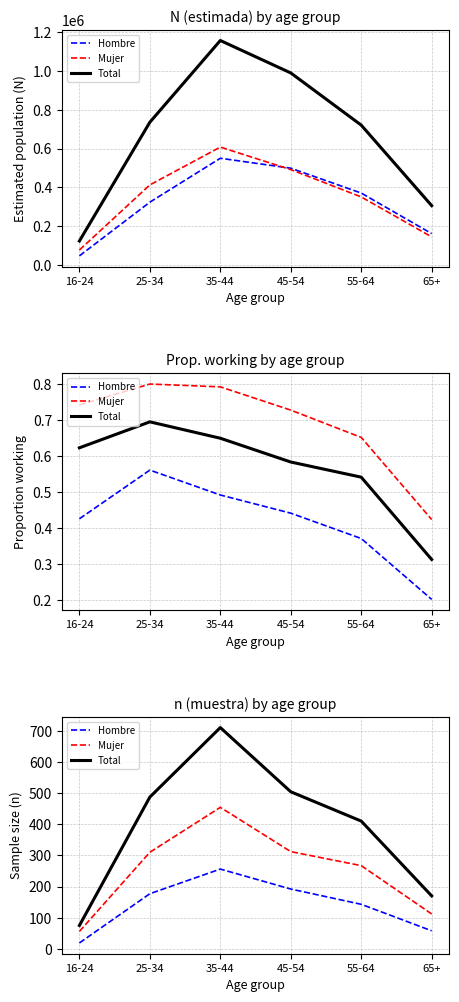

At which label does Hombre first exceed 177?

35-44